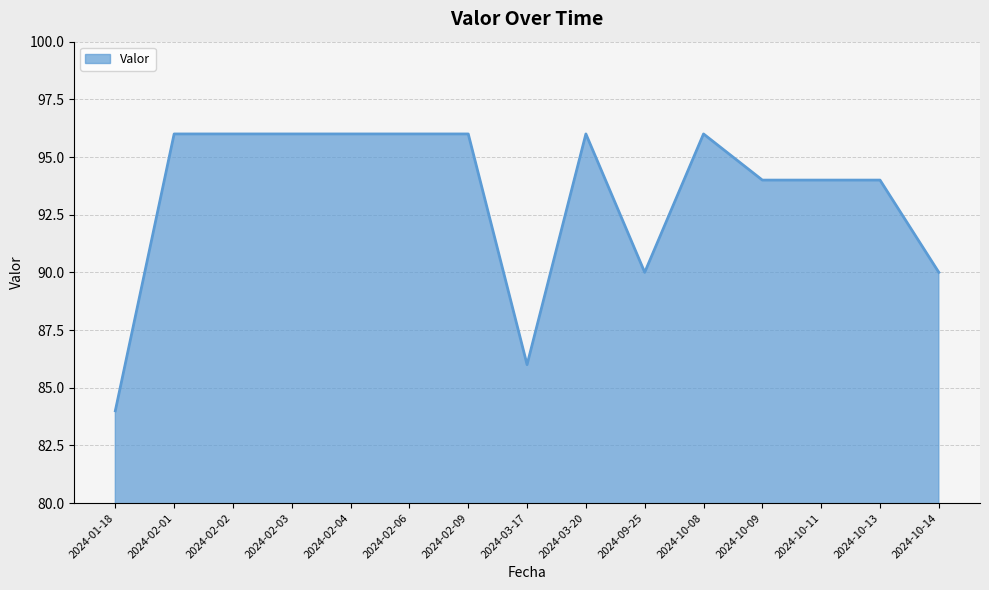

What is the sum of the values at 2024-02-09 and 2024-02-02?

192